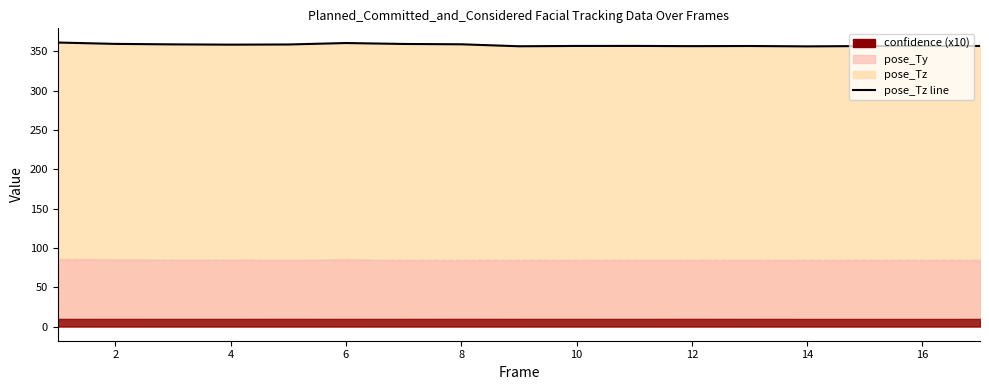

What is the minimum value shown in the chart?

356.3